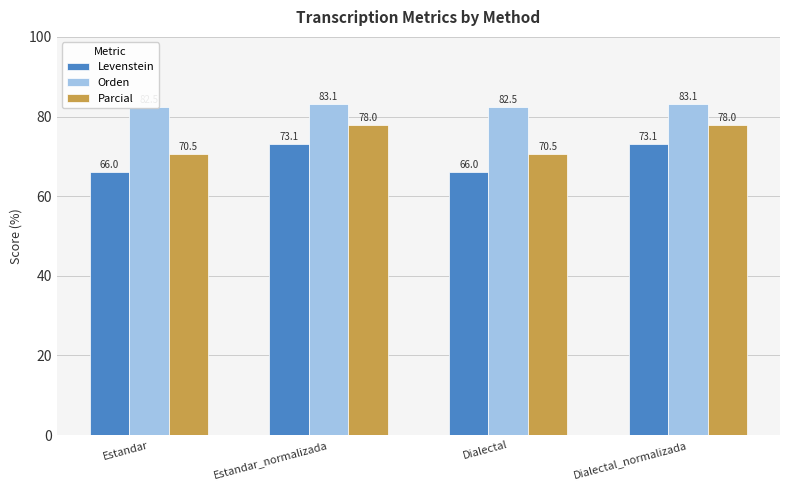

What is the smallest value displayed?

66.0